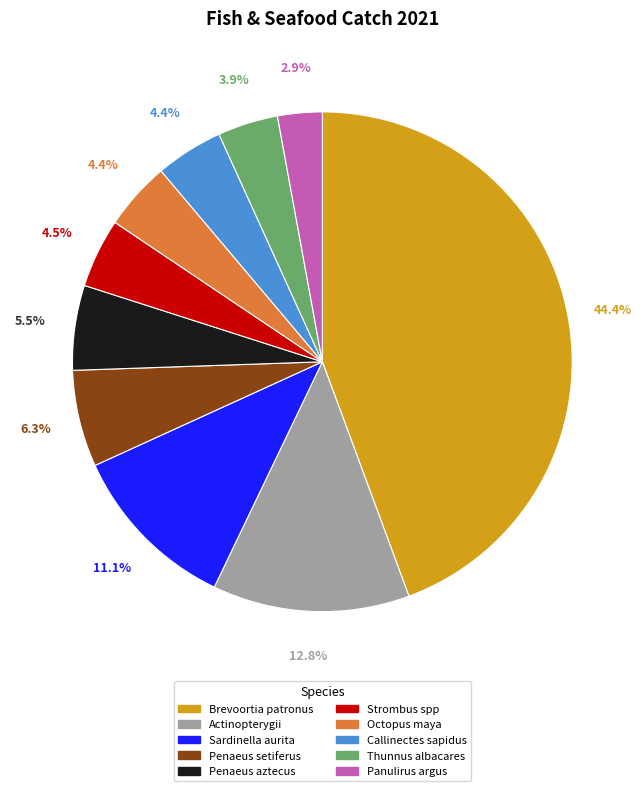

What percentage is NOT represented by Sardinella aurita?

88.9%